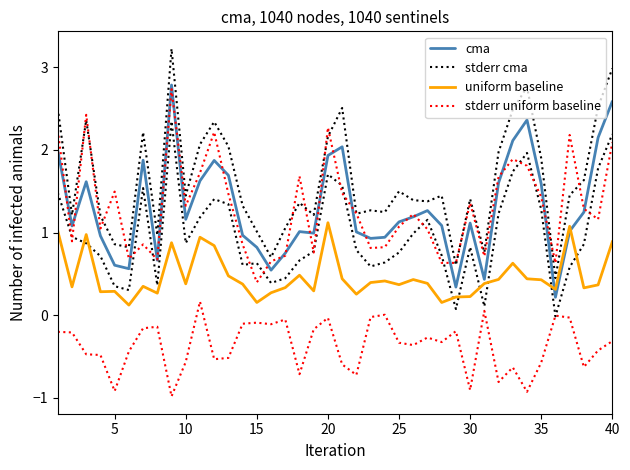

Which series has the largest total across all categories?

stderr cma